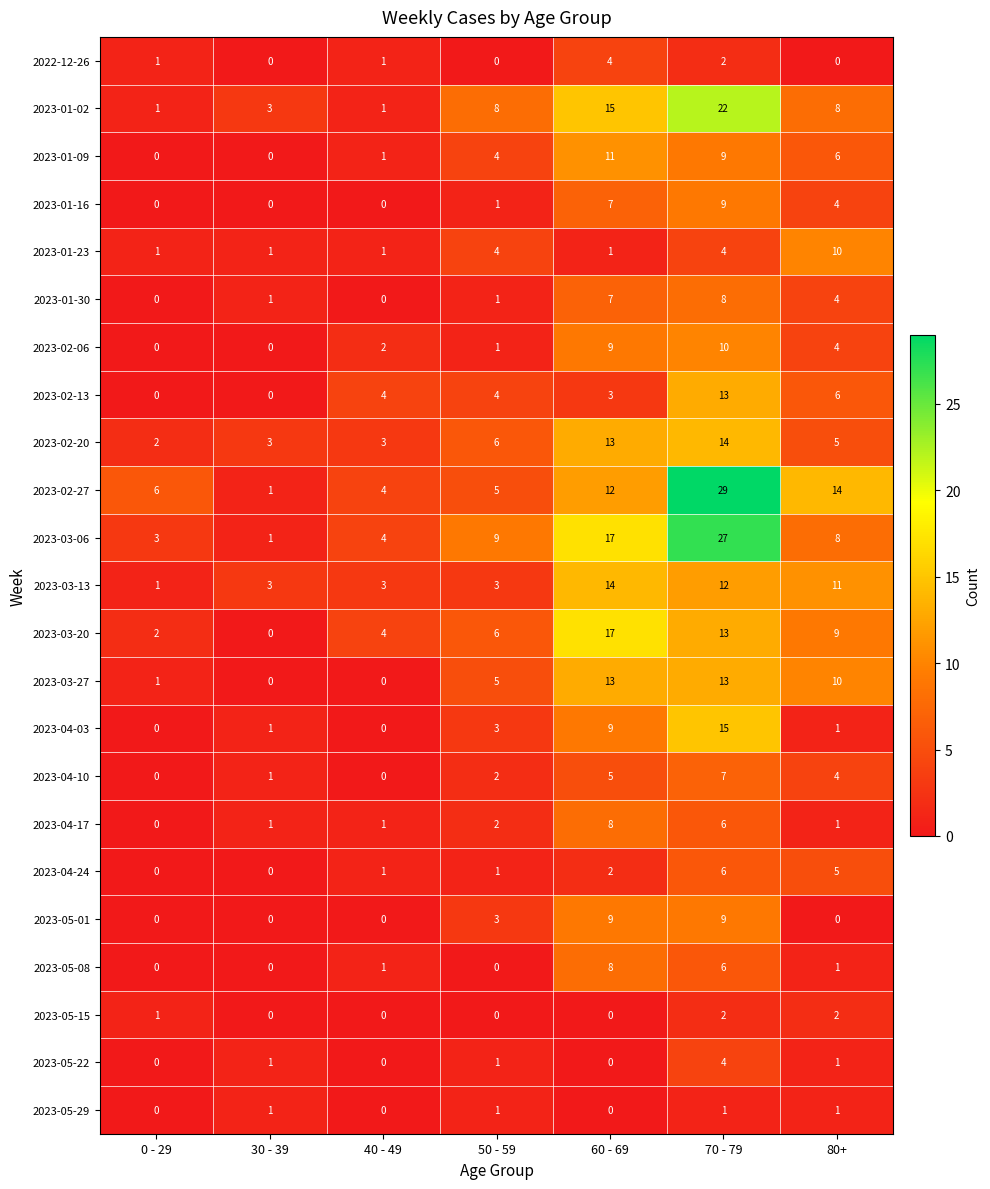

How many 2023-05-22 values are between 0 and 1?

6